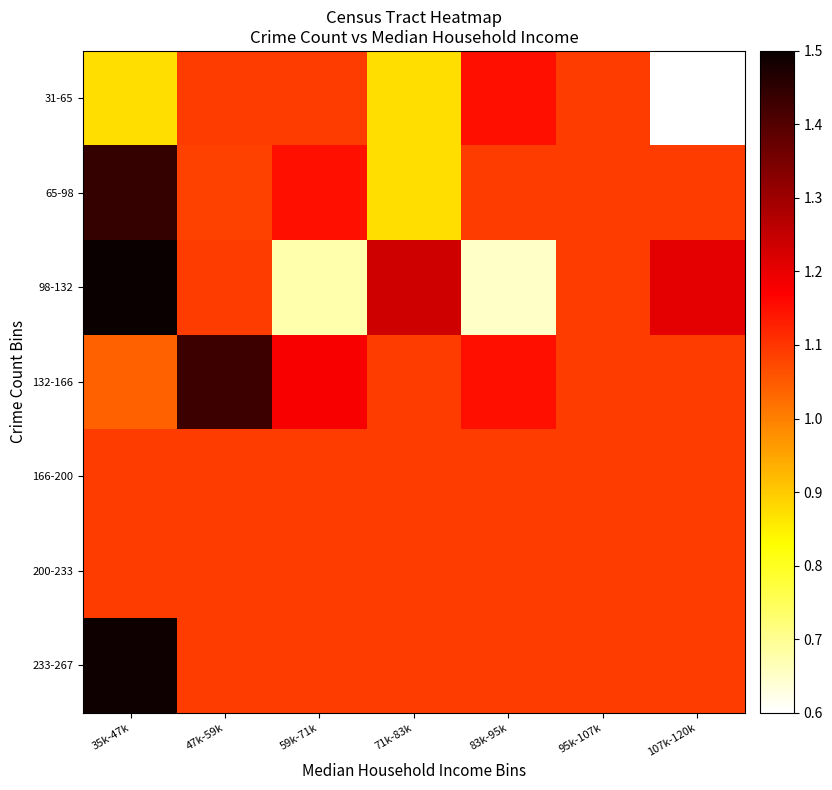

What is the maximum value shown in the chart?

1.5